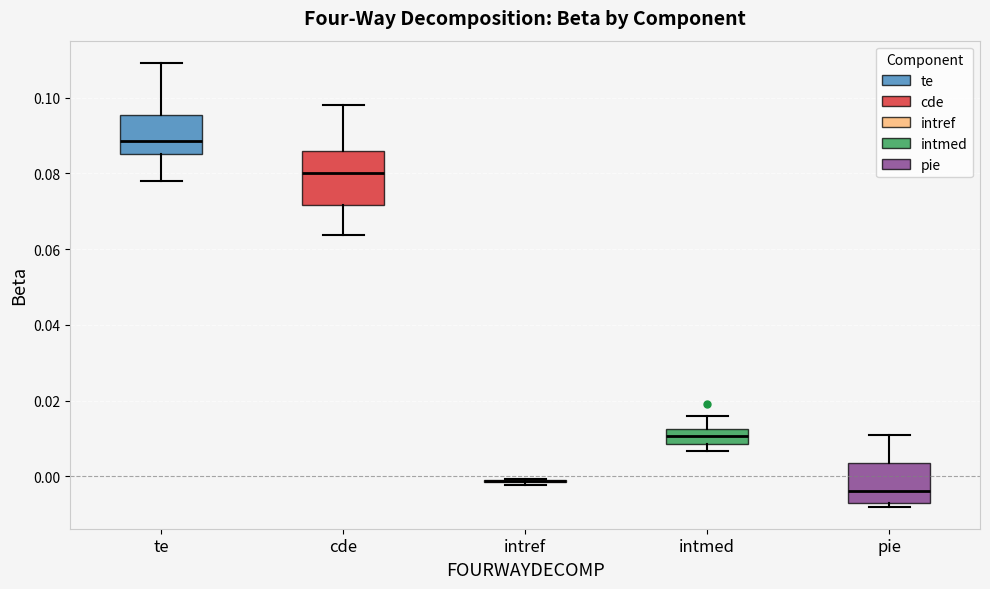

Which box is the tallest, from its lower edge to its upper edge?

cde